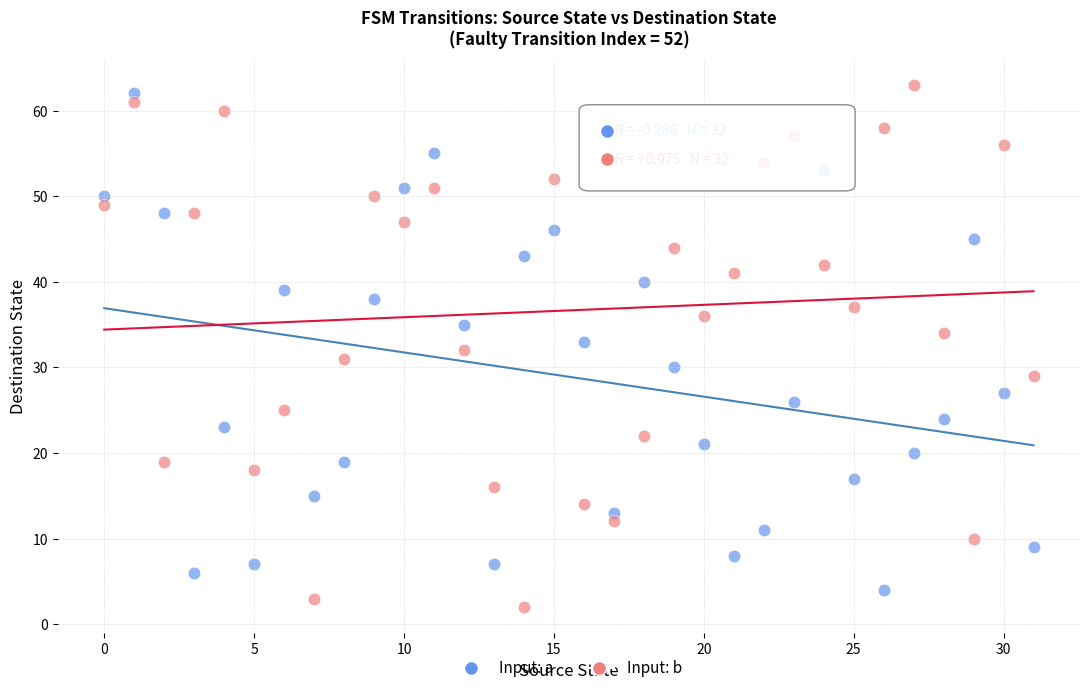

Which series reaches the maximum Y coordinate?

Input: b